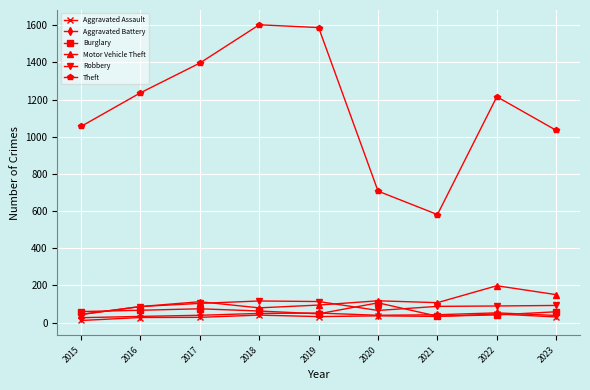

Between 2018 and 2021, which series saw the biggest shift?

Theft